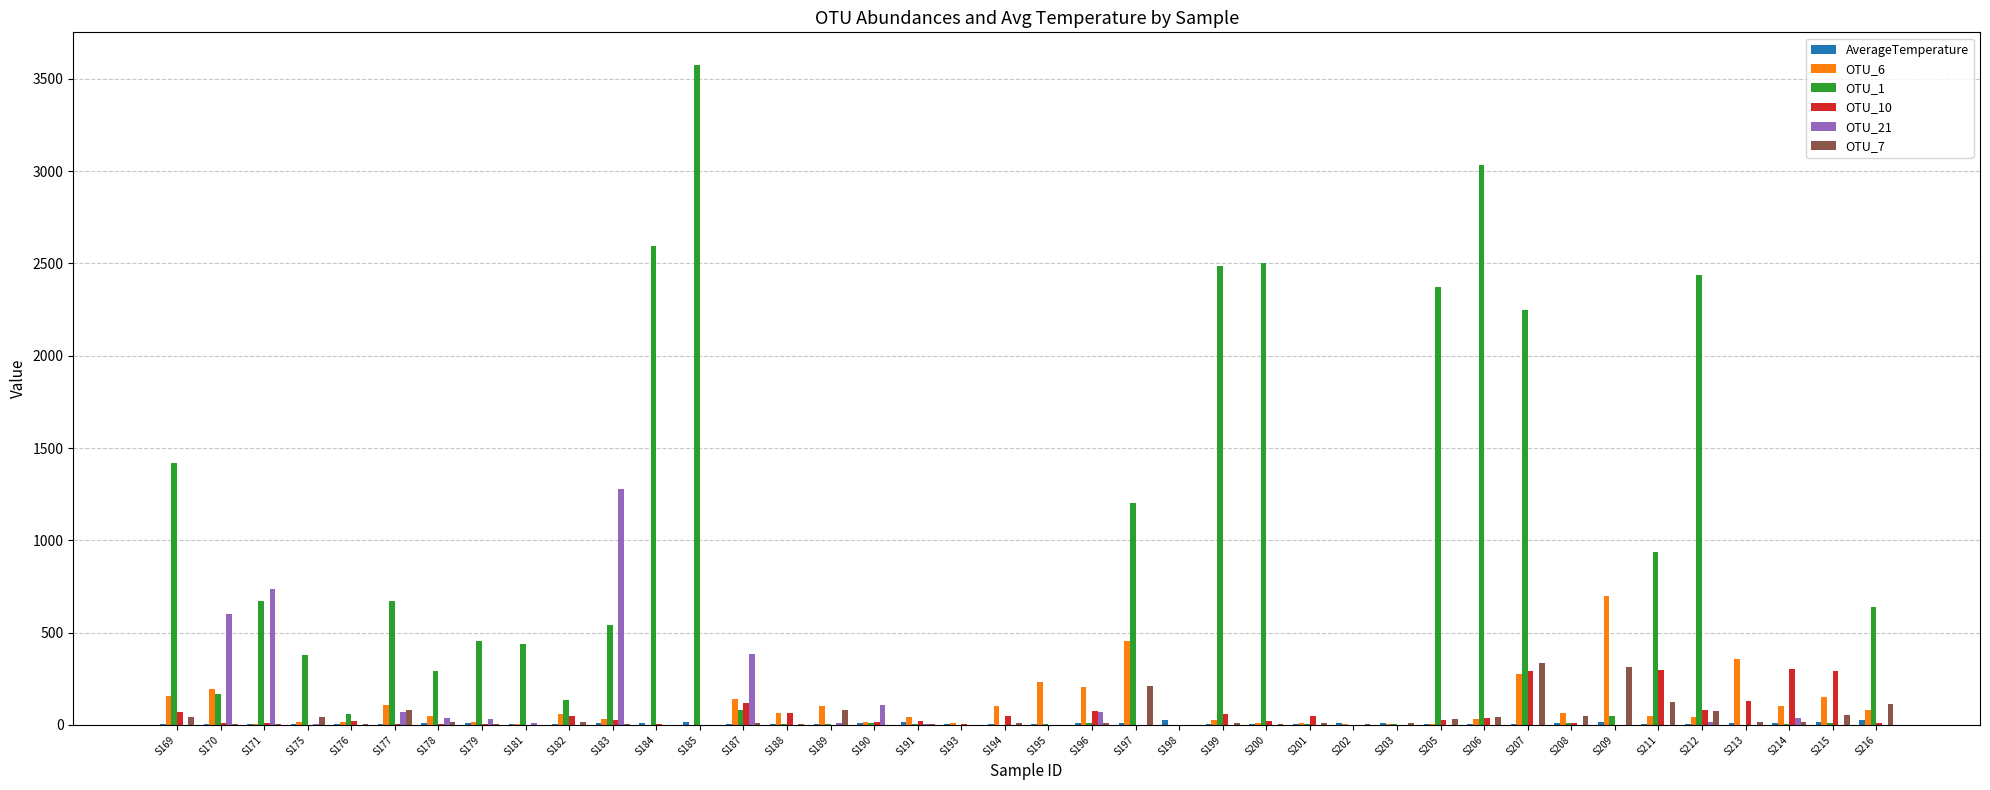

Is it true that OTU_21 equals 1277.0 at S183?

True